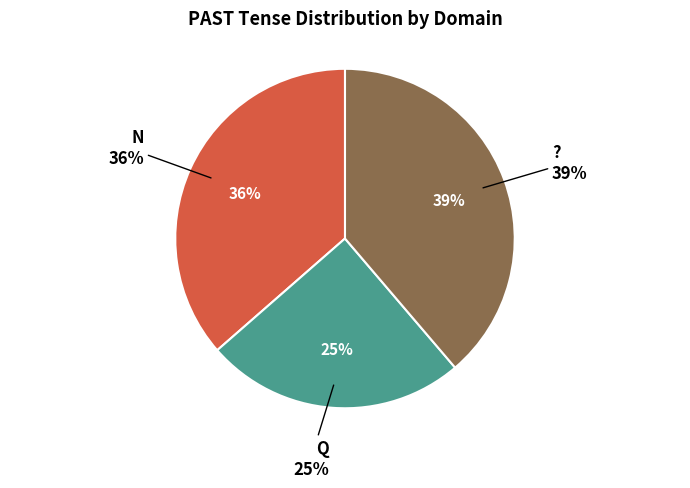

To the nearest percent, what is the average slice percentage?

33%